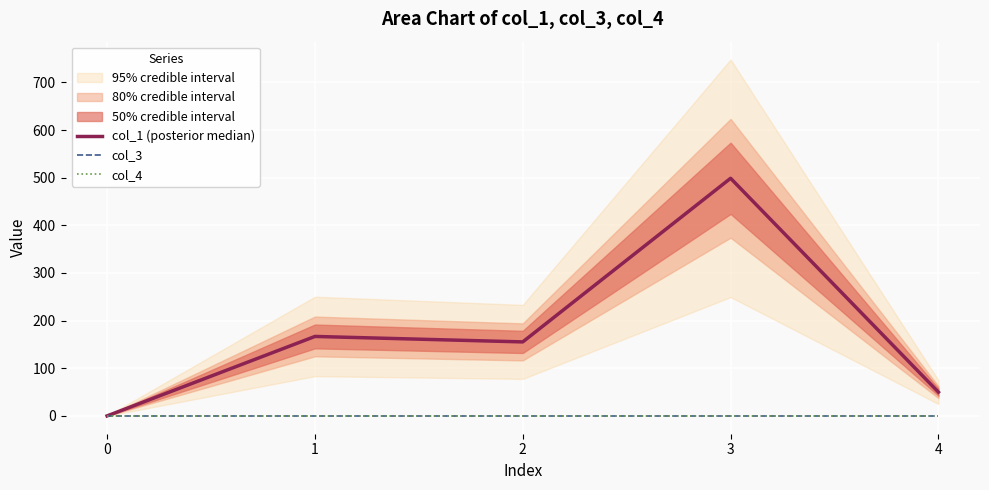

What is the total value across all series at 3?

498.8